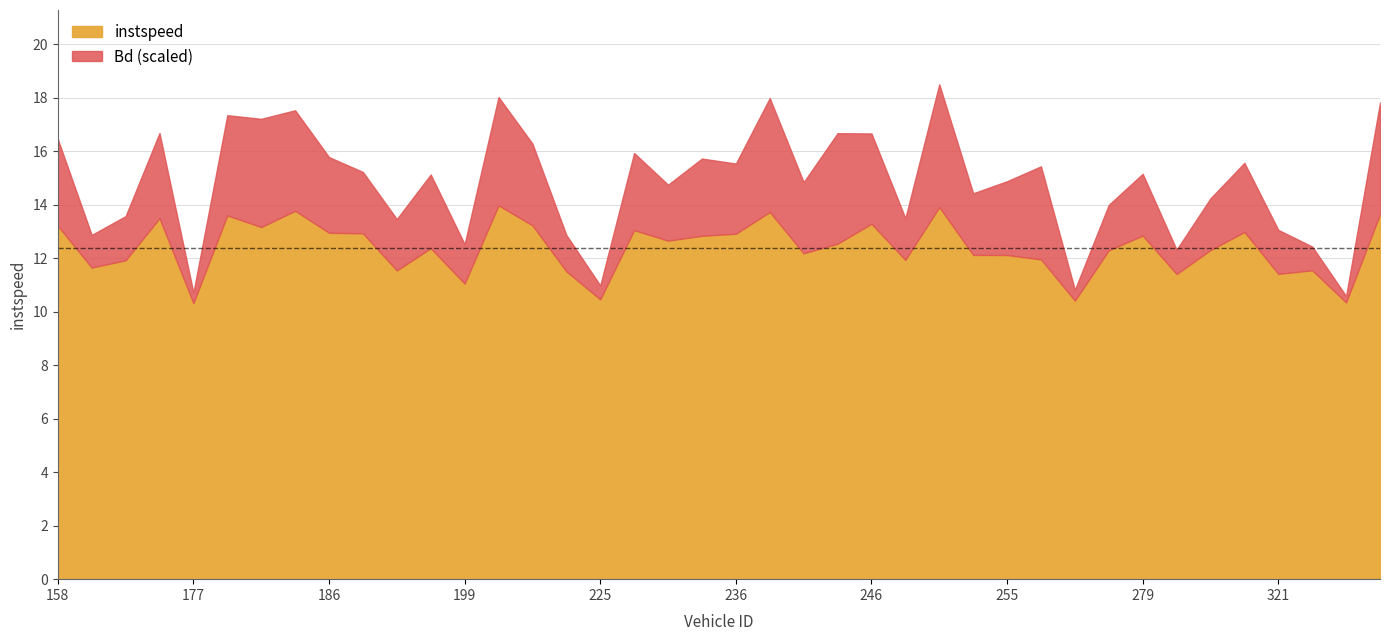

True or false: instspeed and Bd intersect in this chart.

False